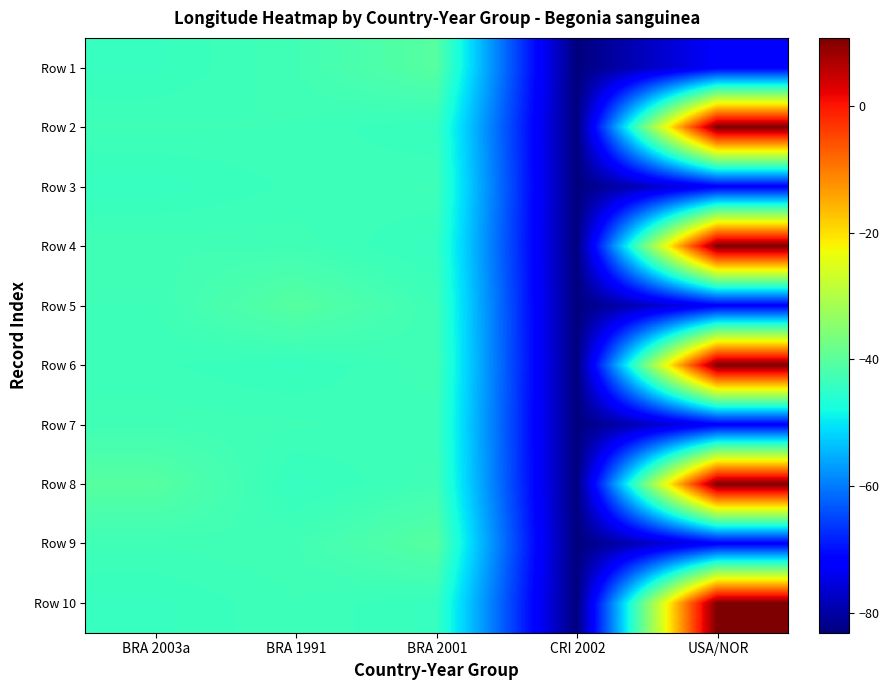

How many series are shown in this chart?

10